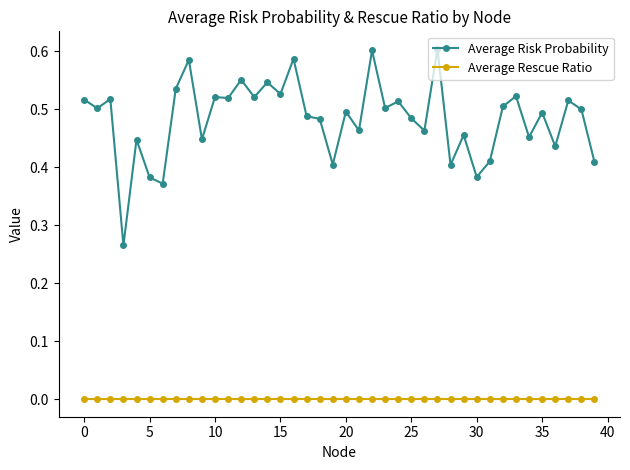

True or false: Average Rescue Ratio and Average Risk Probability cross at least once.

False